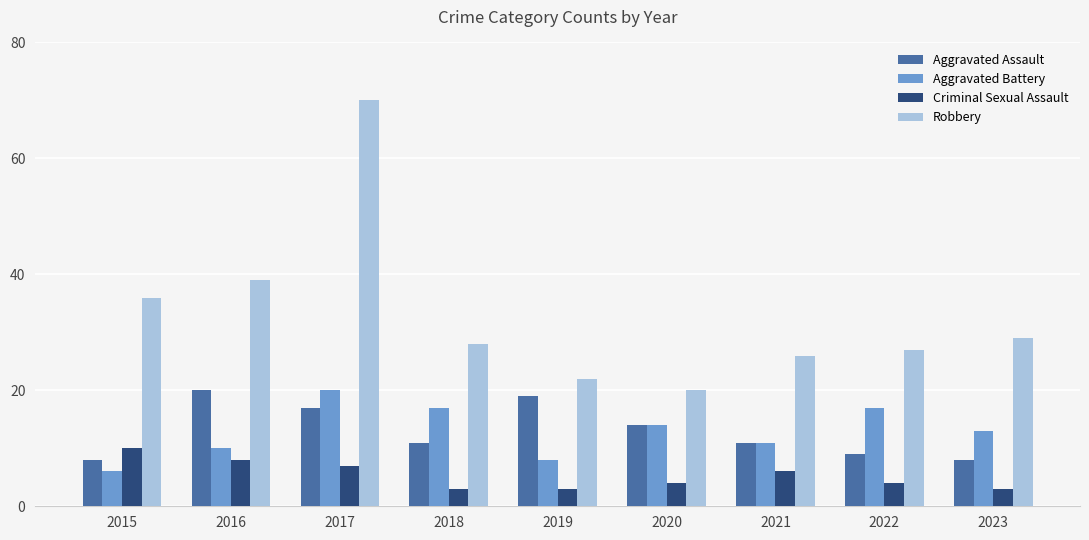

Are the bars grouped side by side (vs. stacked)?

Yes